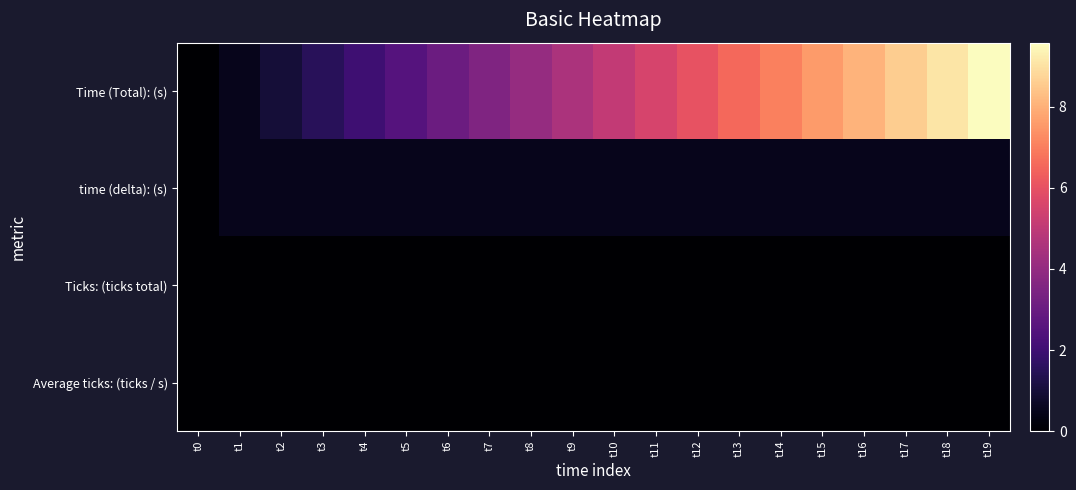

Between t6 and t15, which series saw the biggest shift?

Time (Total): (s)